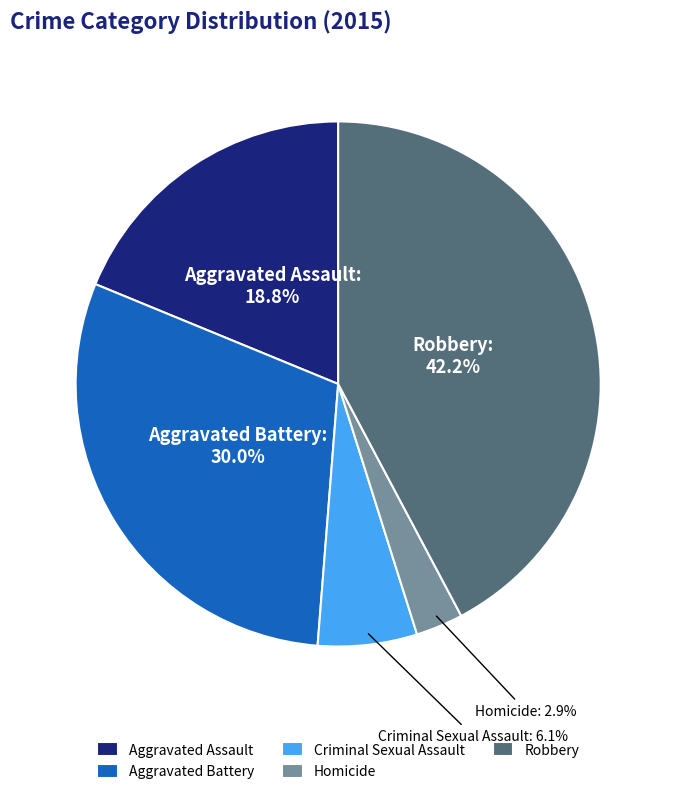

To the nearest percent, what is the difference between the Aggravated Battery and Aggravated Assault slice percentages?

11%